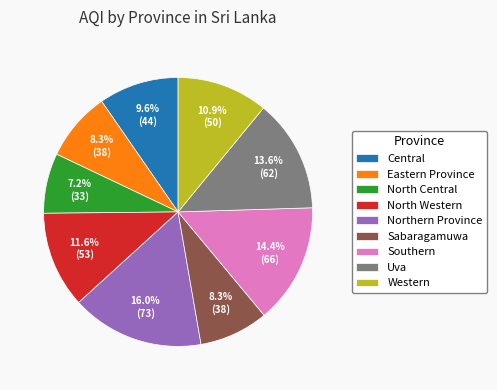

To the nearest percent, what is the difference between the largest and smallest slice percentages?

9%